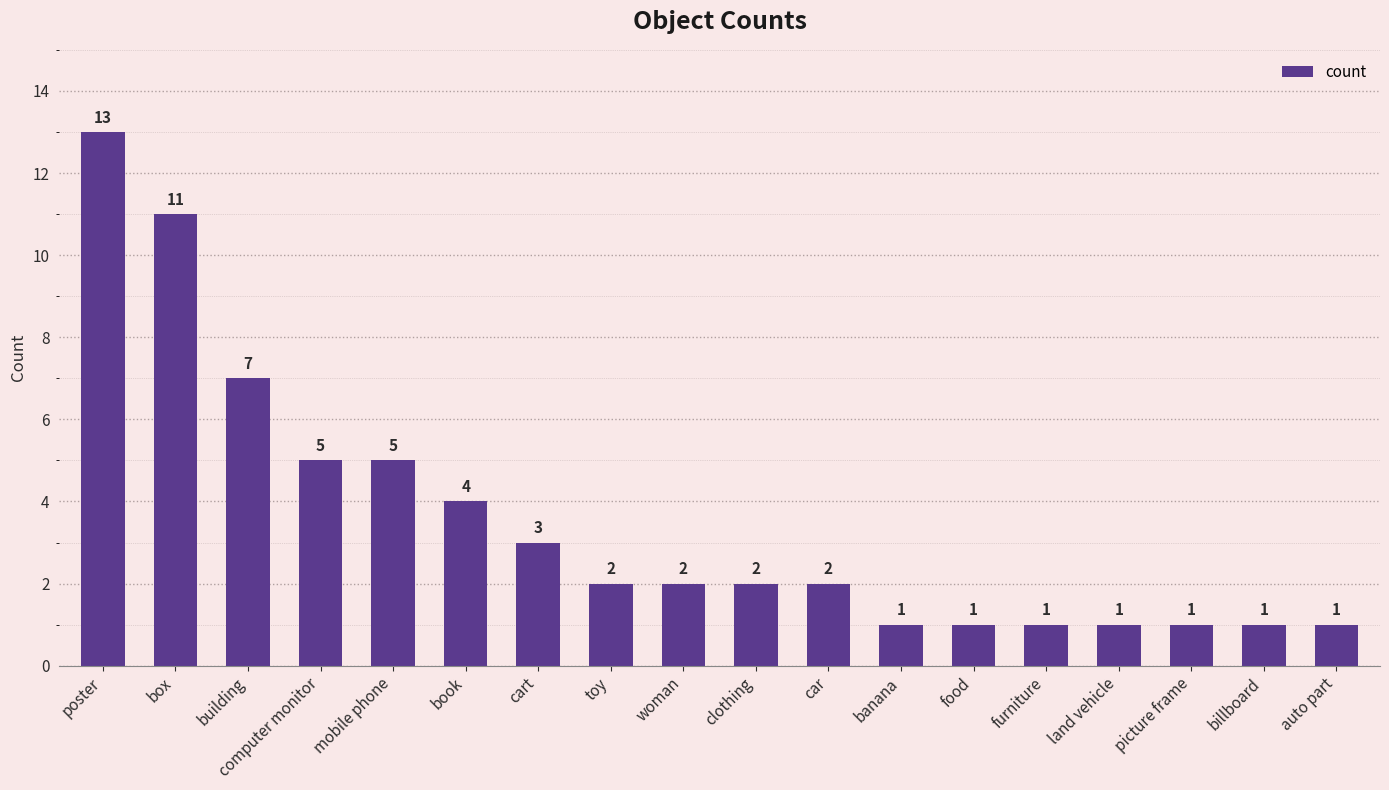

Reading left to right, extract all data points from this chart.

poster=13	box=11	building=7	computer monitor=5	mobile phone=5	book=4	cart=3	toy=2	woman=2	clothing=2	car=2	banana=1	food=1	furniture=1	land vehicle=1	picture frame=1	billboard=1	auto part=1